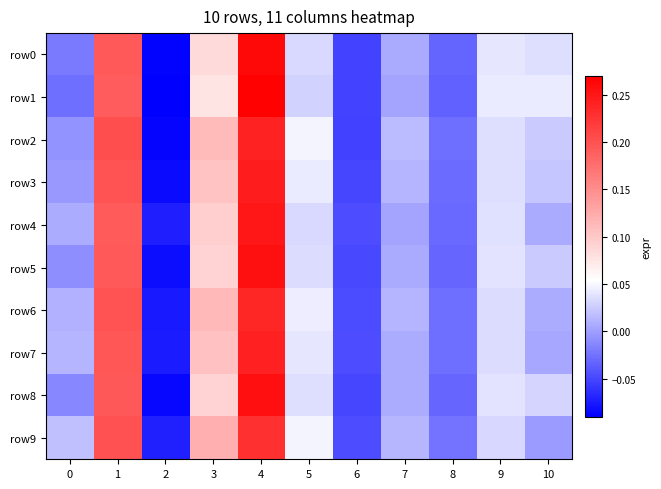

Which series changed the most between 1 and 3?

row1